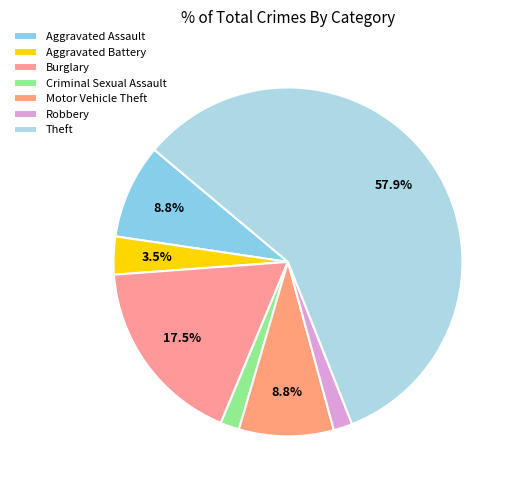

Count the number of slices in the pie.

7